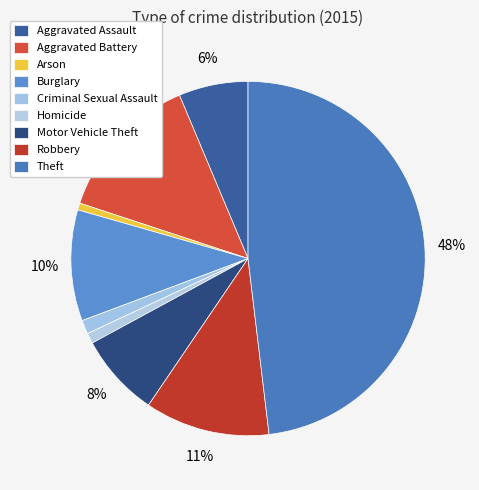

Which has a higher value, Arson or Criminal Sexual Assault?

Criminal Sexual Assault